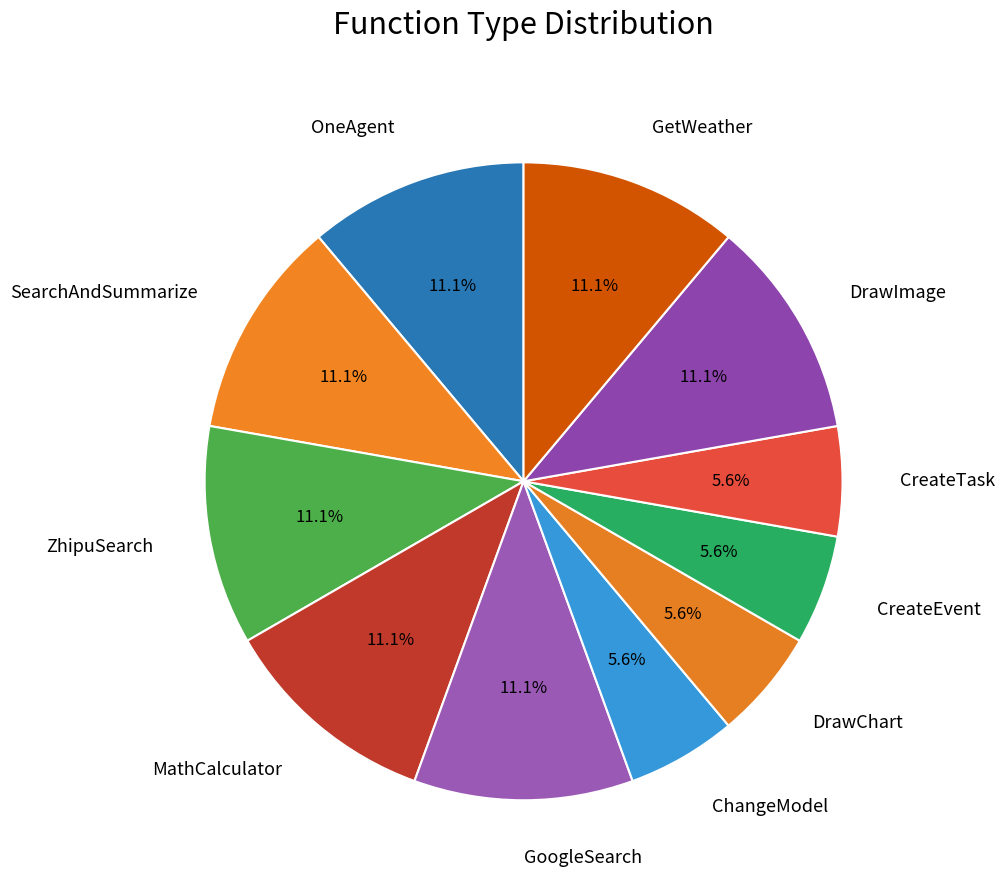

What percentage is NOT represented by OneAgent?

88.9%